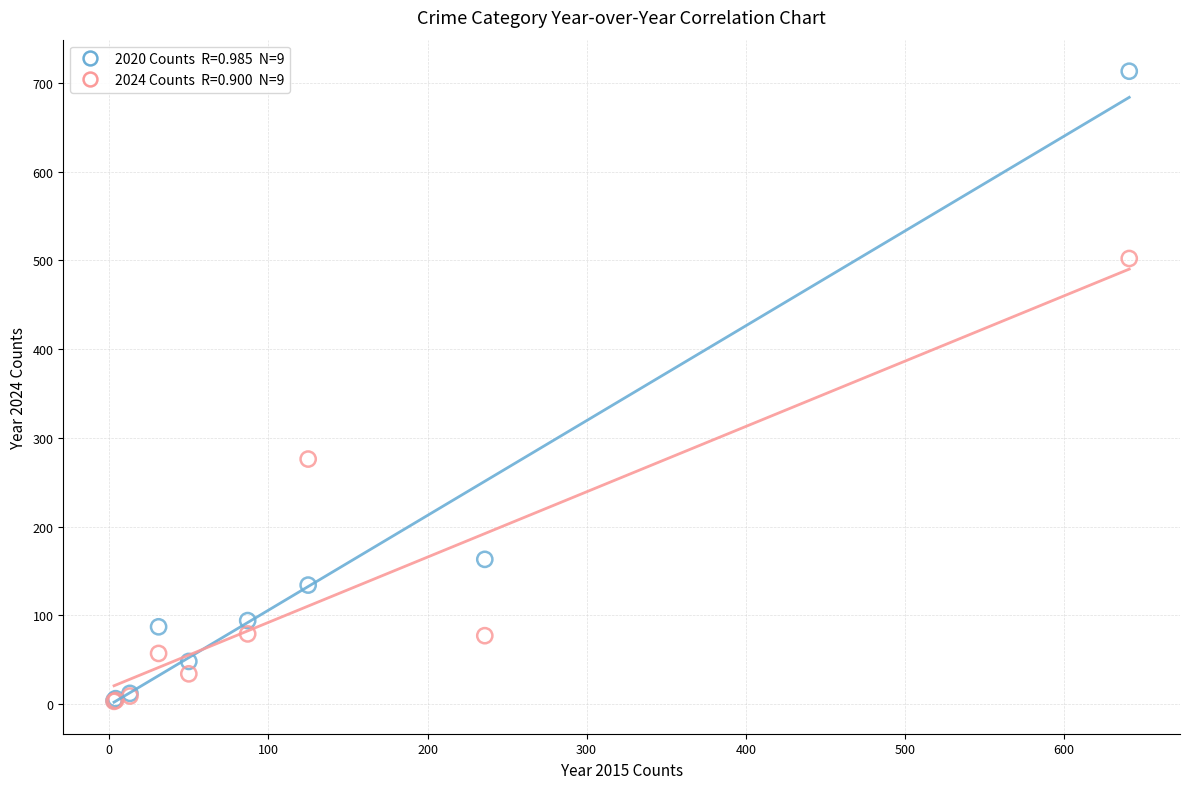

Across all series, what Y value is closest to 358?

276